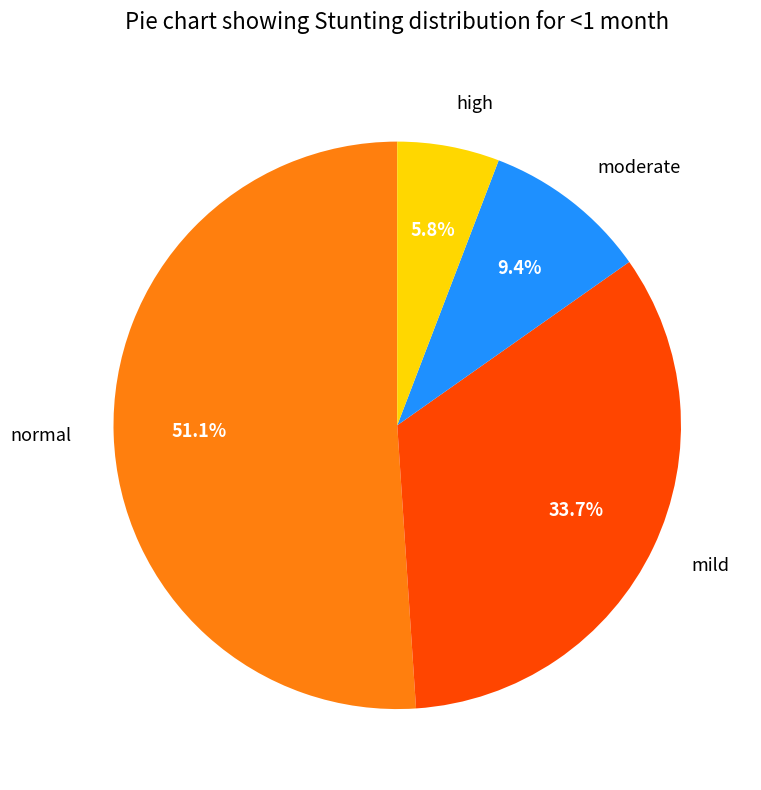

To the nearest percent, what percentage of the pie is high?

6%